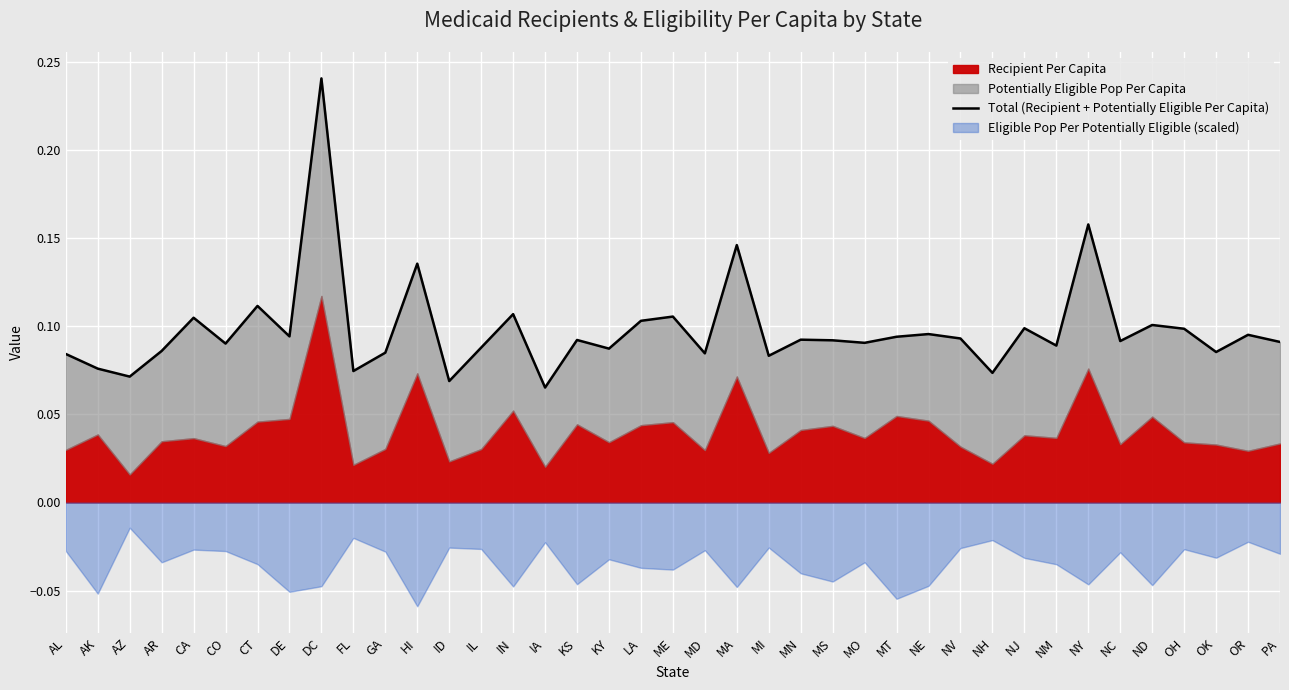

At which category does the data reach its first local valley?

AZ